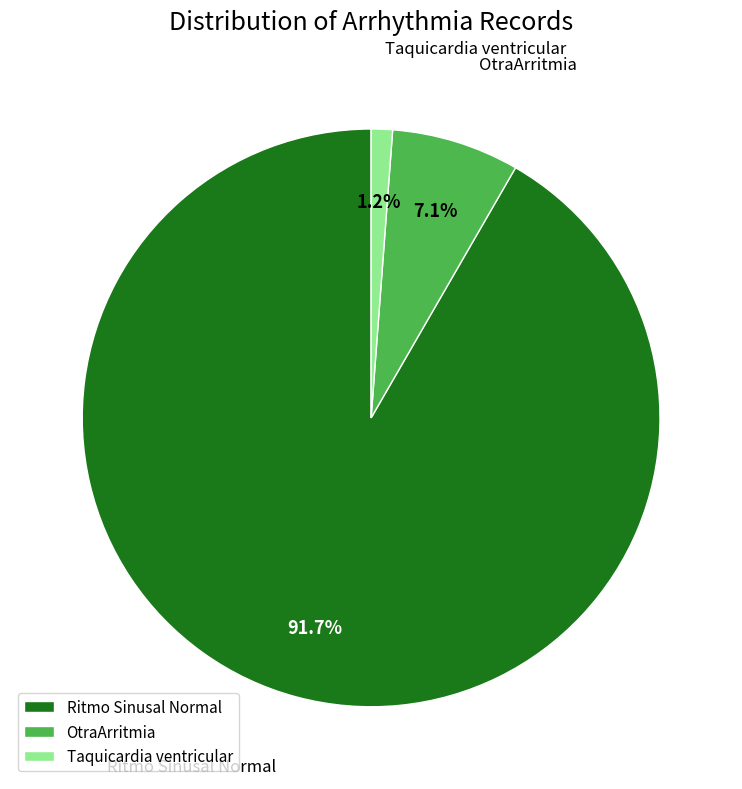

Combined, what portion of the pie is OtraArritmia and Ritmo Sinusal Normal?

98.8%